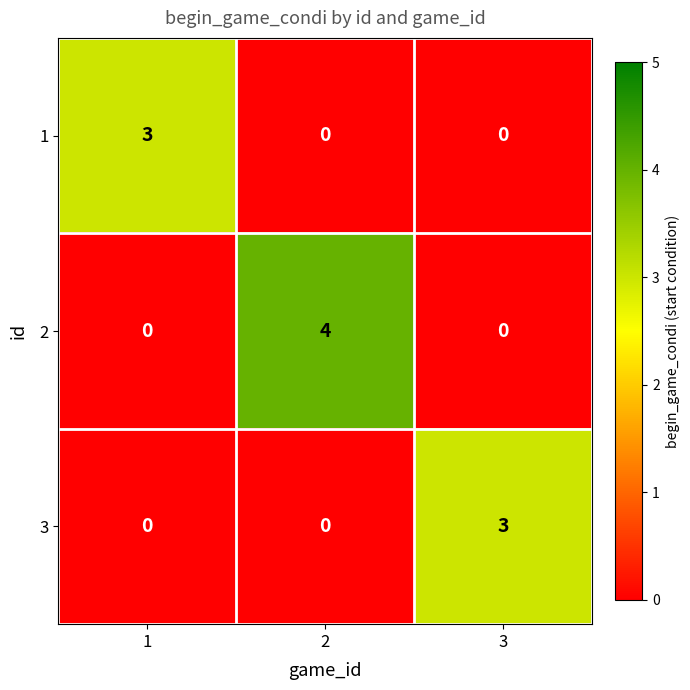

How many 2 values are between 0 and 4?

3